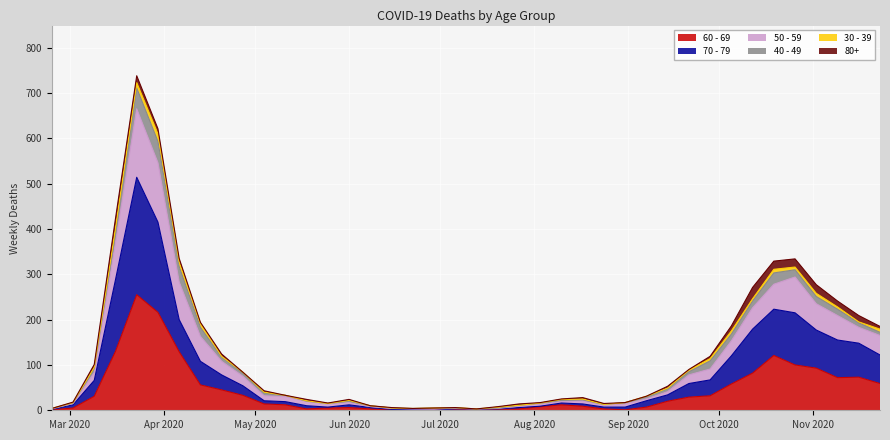

True or false: 70 - 79 has more than 1 interior local peaks.

True